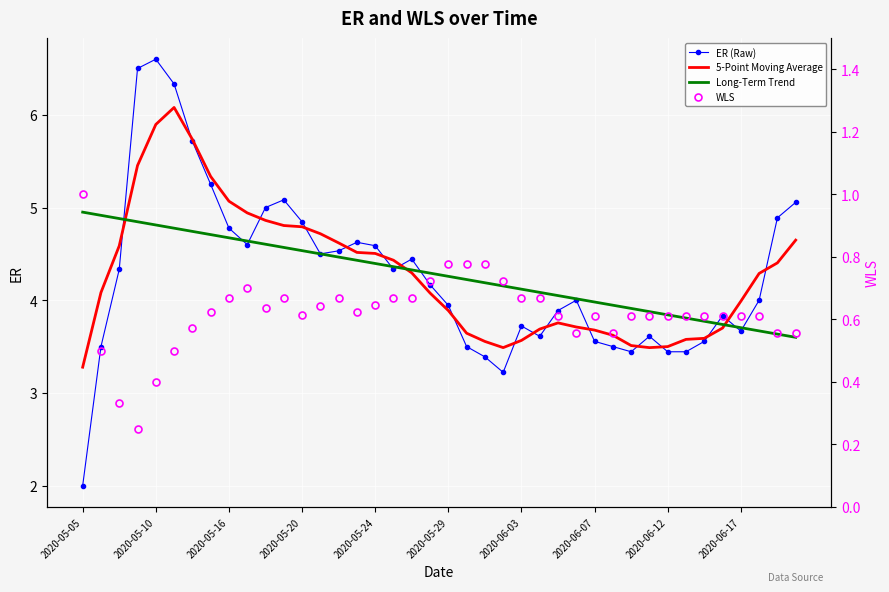

What is the difference between the maximum and minimum values in the ER (Raw) series?

4.6